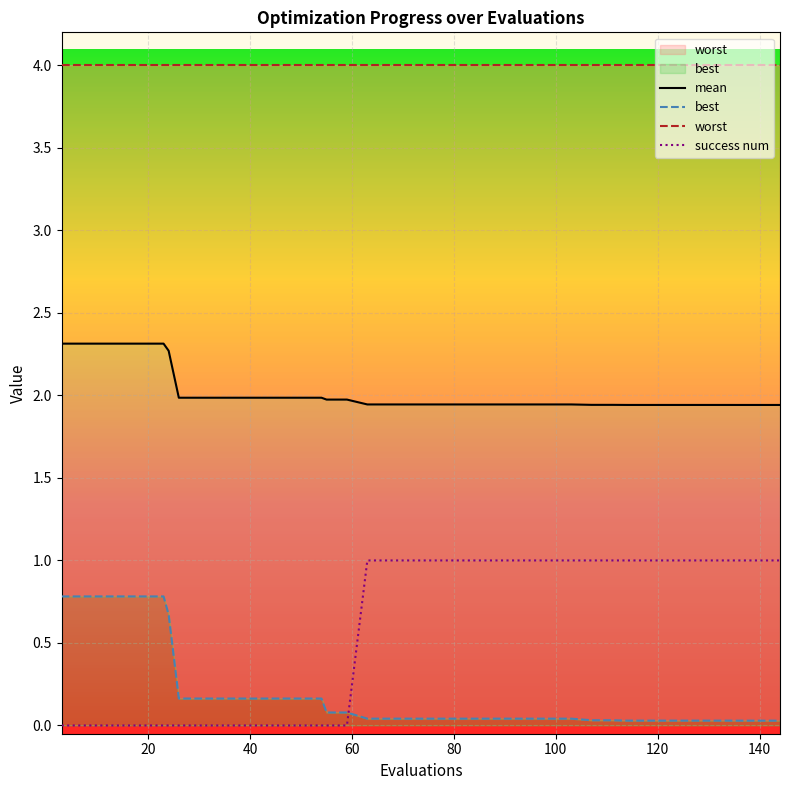

How many categories are shown in the chart?

40